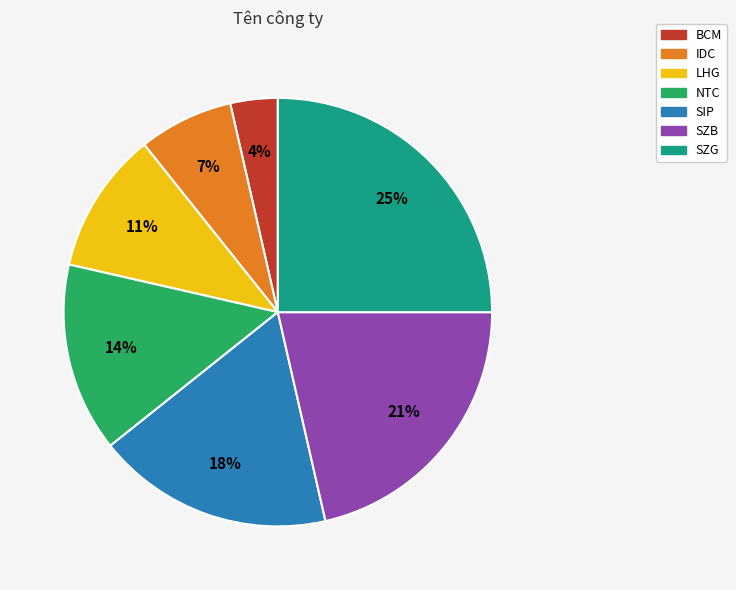

Between SIP and LHG, which is larger?

SIP